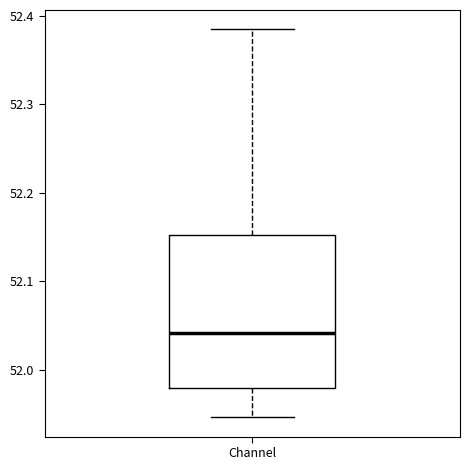

Where is the upper edge of the box for Channel on the y-axis? The values are not printed on the chart, so give them approximately, as read against the axis.

52.15